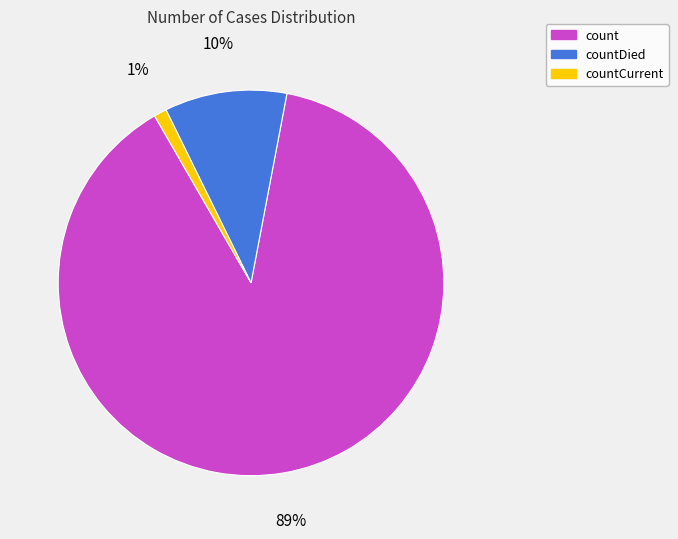

To the nearest percent, what is the difference between the largest and smallest slice percentages?

88%